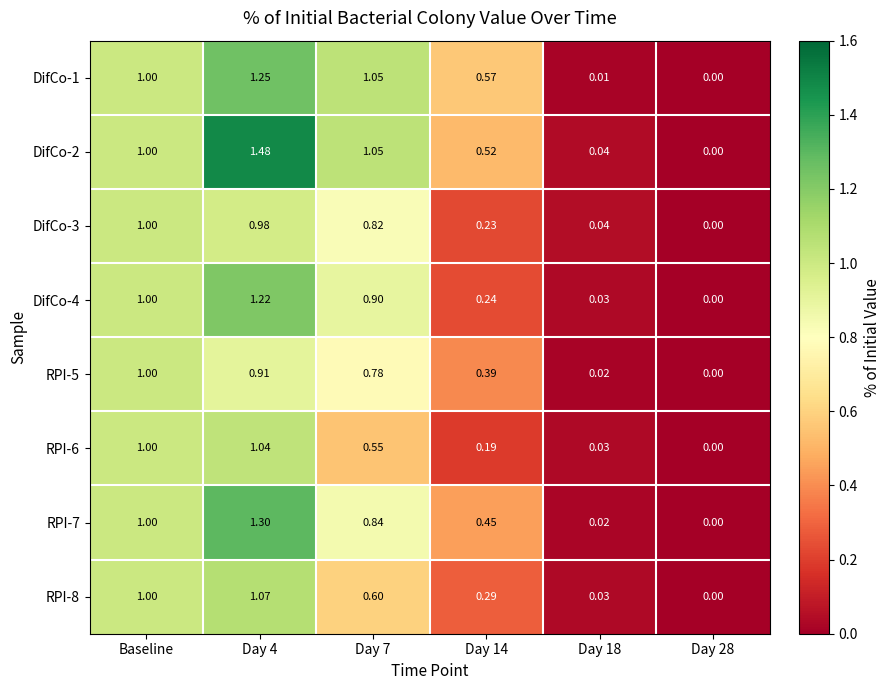

Is the value of DifCo-4 at Day 7 greater than the value of RPI-5 at Baseline?

No